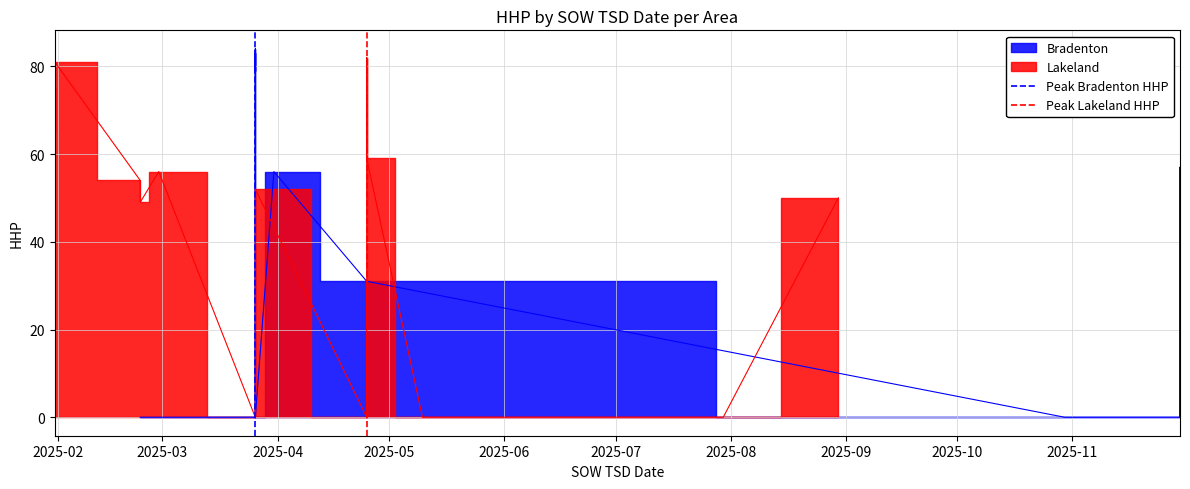

Is the value of Peak Lakeland HHP at 2025-03 greater than the value of Peak Bradenton HHP at 2025-03?

No